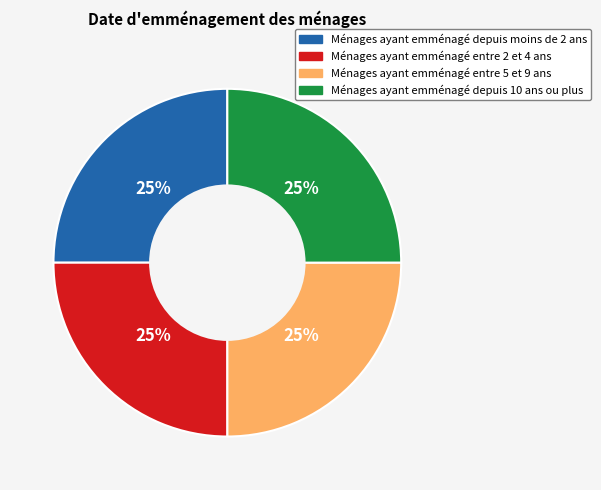

To the nearest percent, what is the average slice percentage?

25%